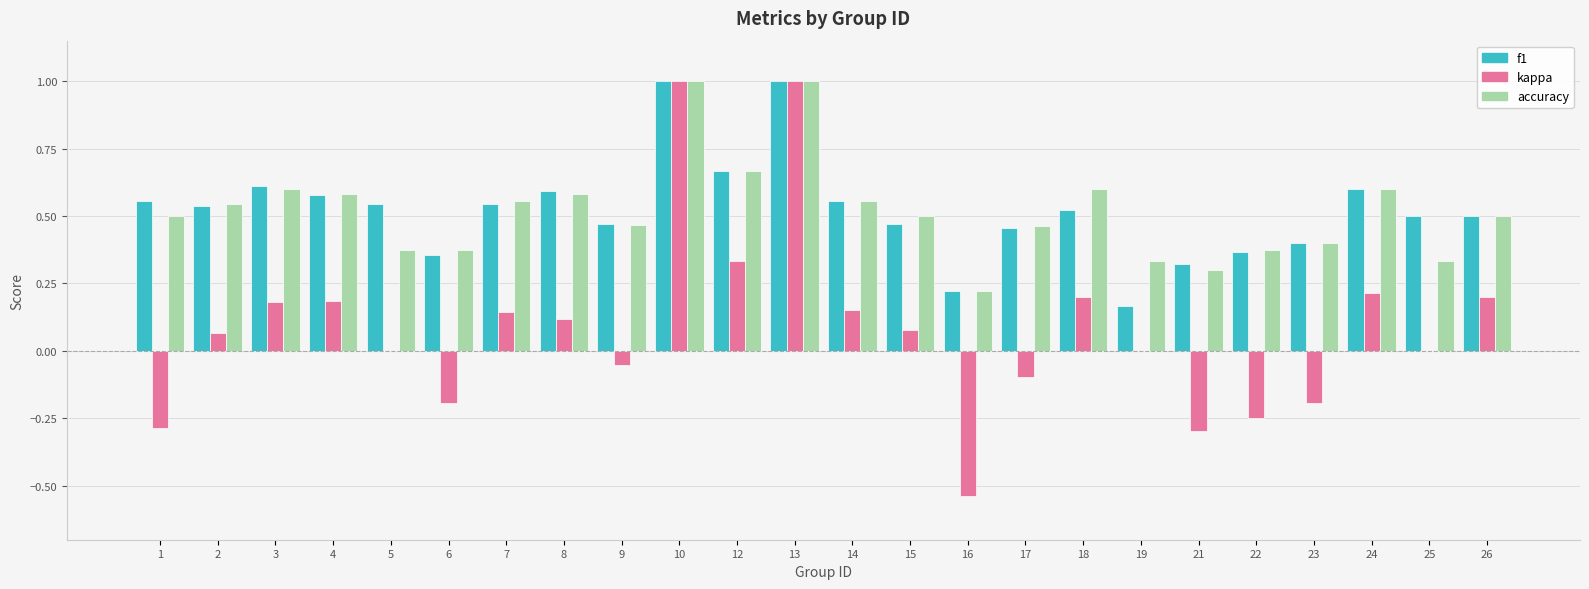

Between 18 and 25, which series saw the biggest shift?

accuracy